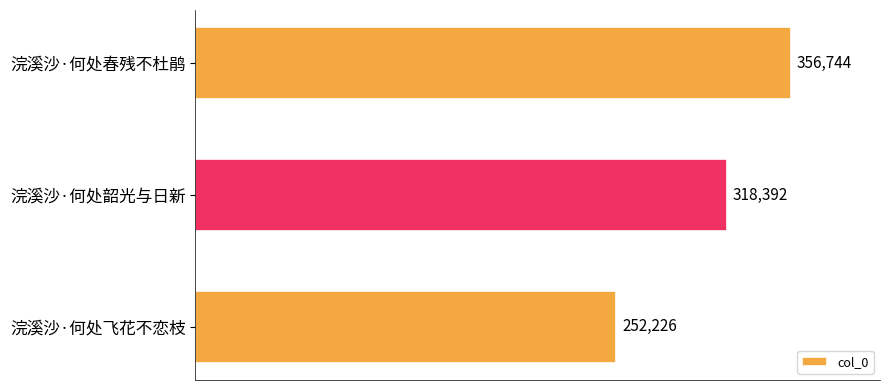

The value at 浣溪沙·何处飞花不恋枝 is 252226. True or false?

True